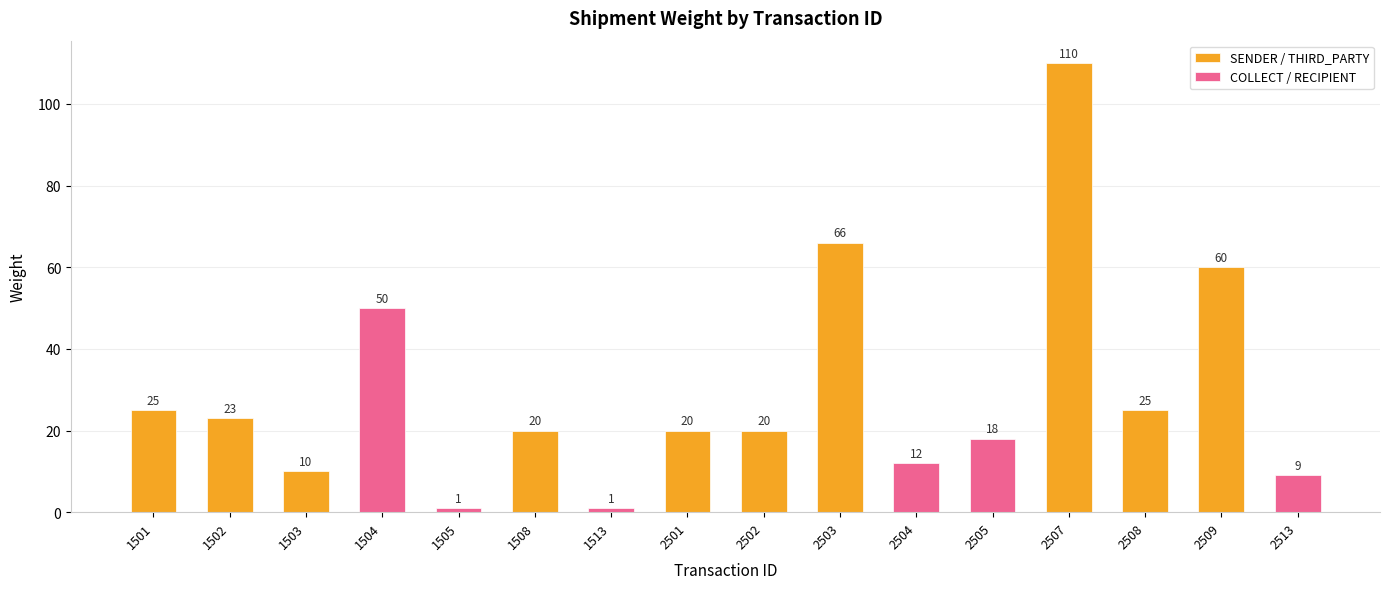

Which category has the highest value across all series?

2507